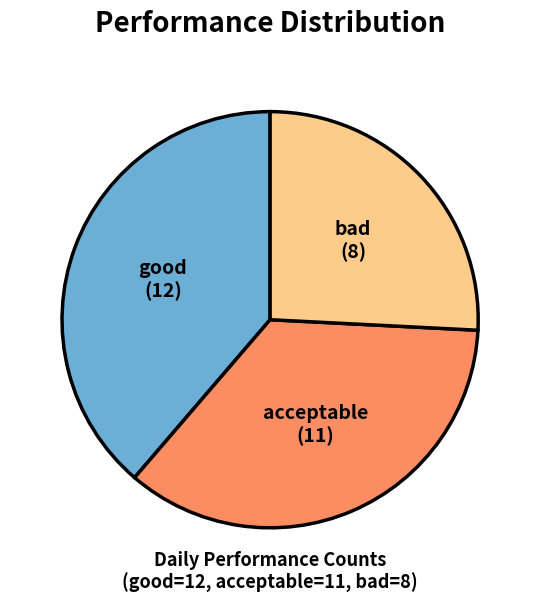

Rank the categories by value from lowest to highest.

bad, acceptable, good